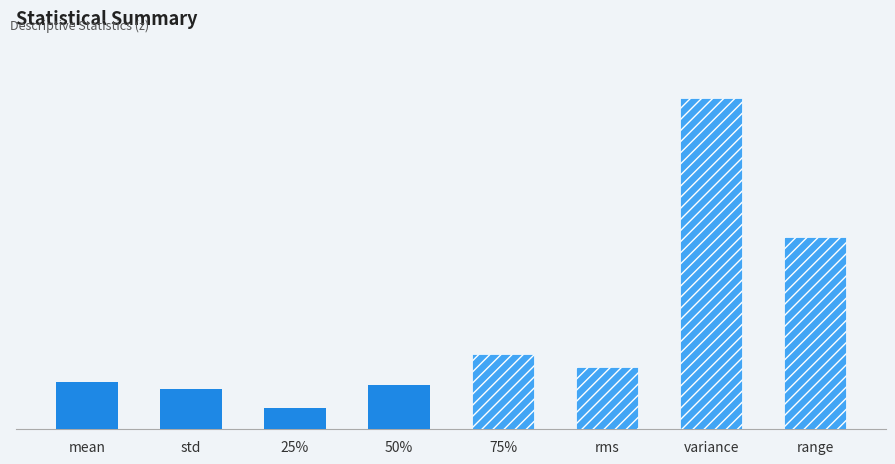

The value of Solid Bars at mean is 9.6. True or false?

True